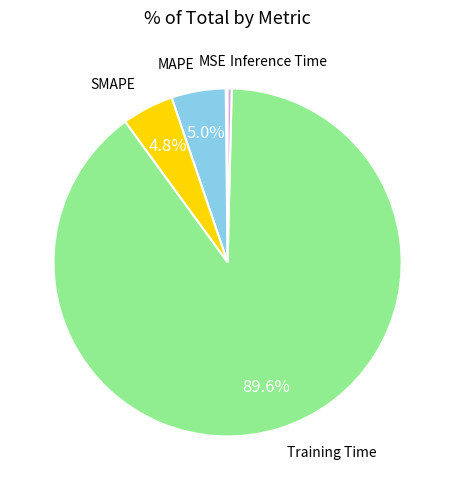

Is there any slice that represents more than half of the pie?

Yes